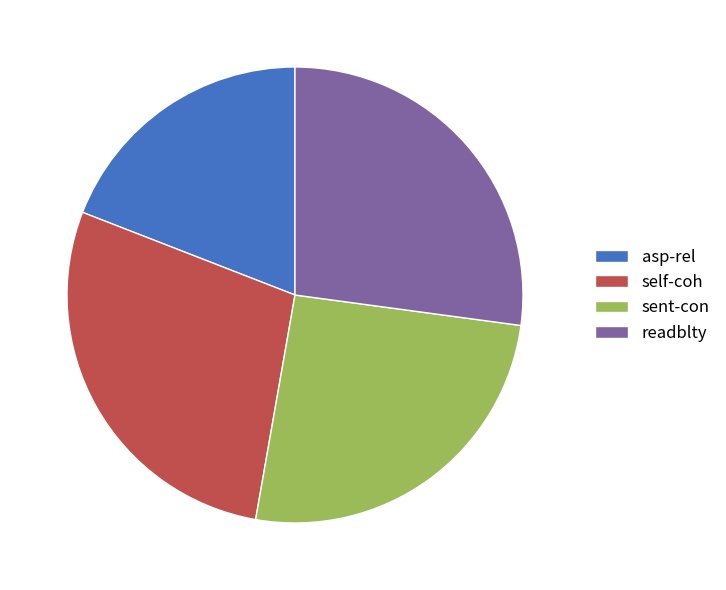

Is it true that sent-con is 26% of the pie?

True